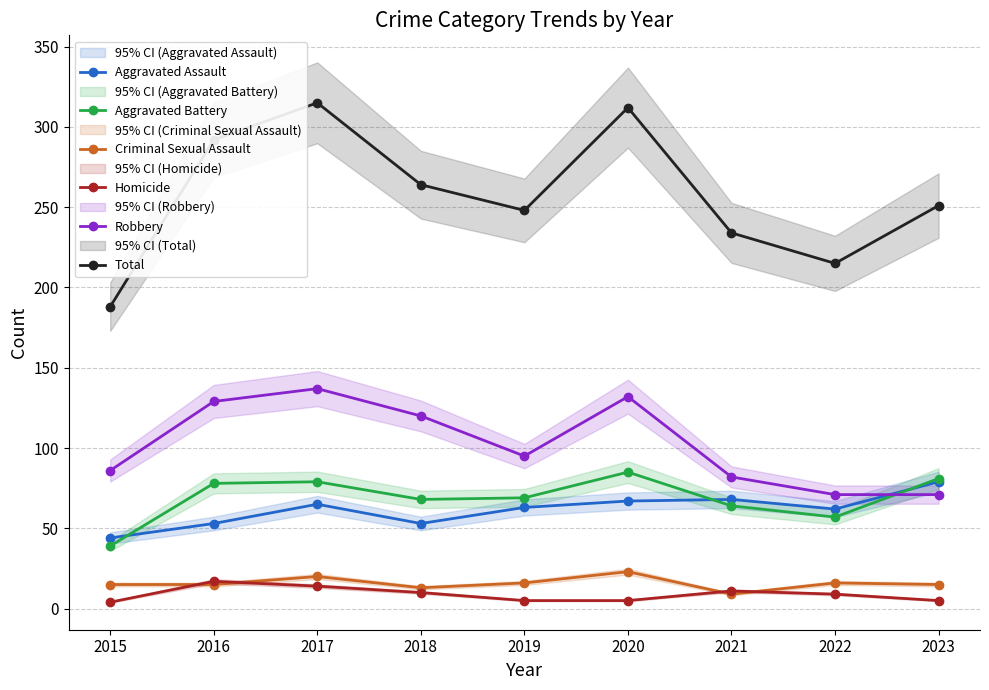

Where is the first local maximum for Homicide?

2016